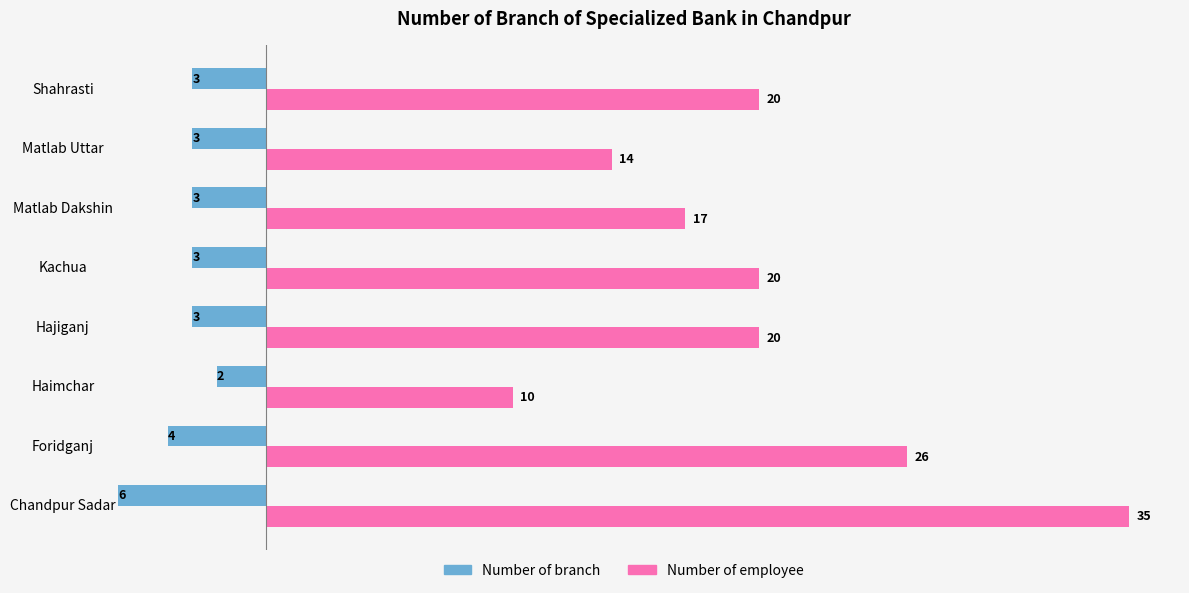

What is the difference between the second highest and second lowest values in the Number of employee series?

12